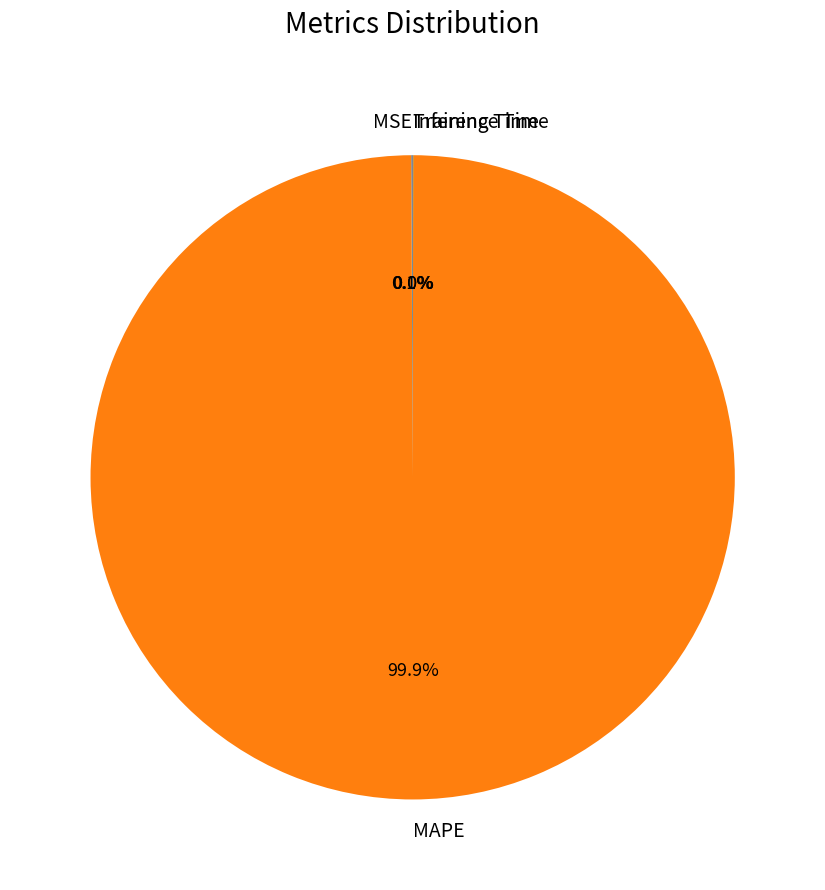

To the nearest percent, what is the average slice percentage?

25%